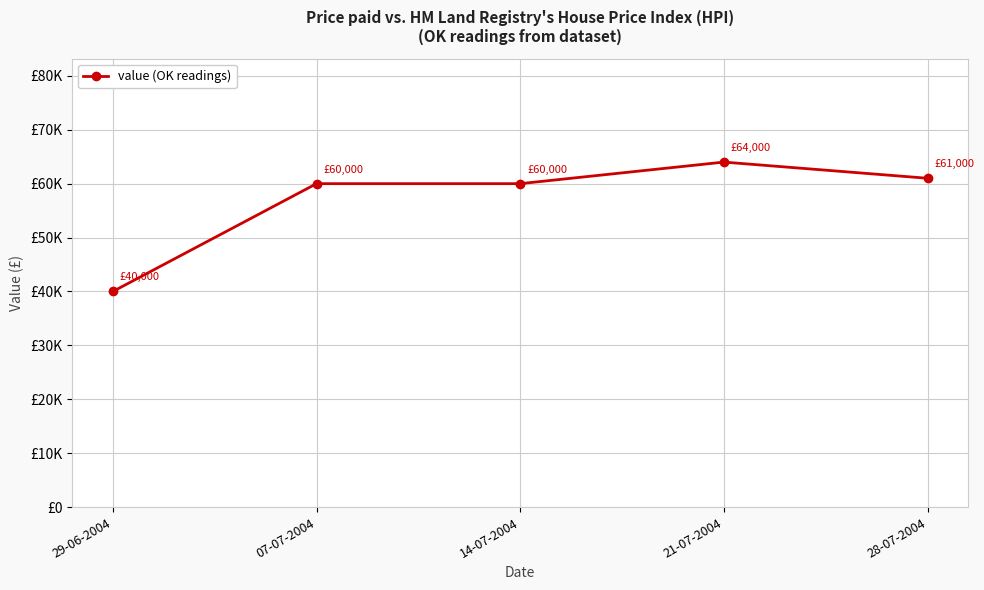

What is the minimum value shown in the chart?

40000